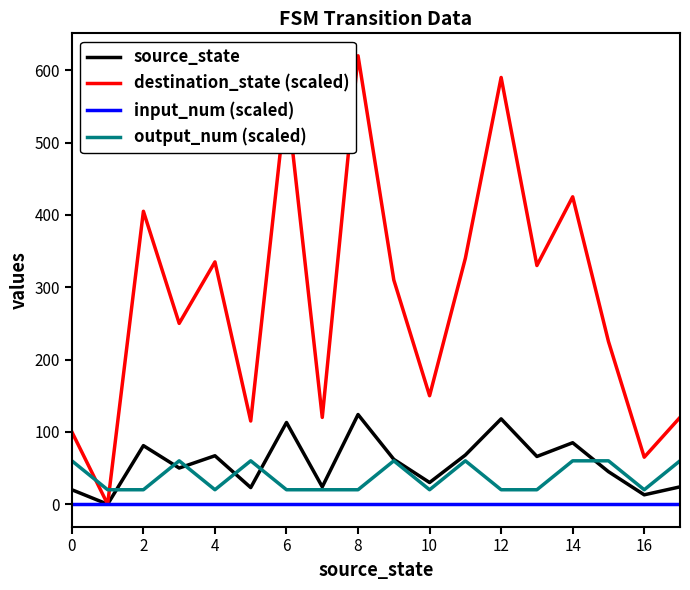

Which series has the largest total across all categories?

destination_state (scaled)